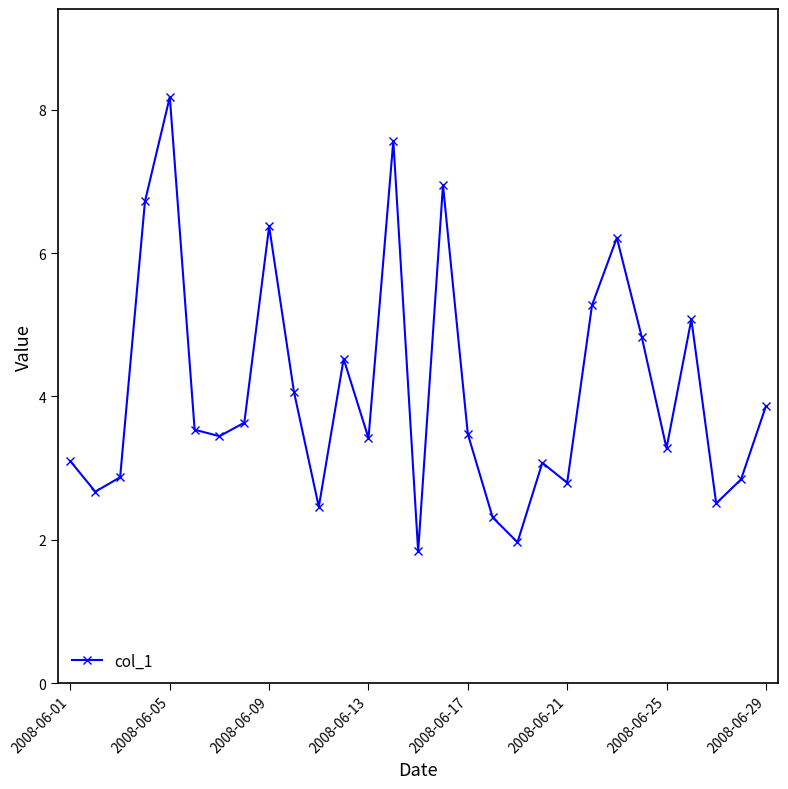

True or false: there are more than 0 points higher than both neighbors.

True